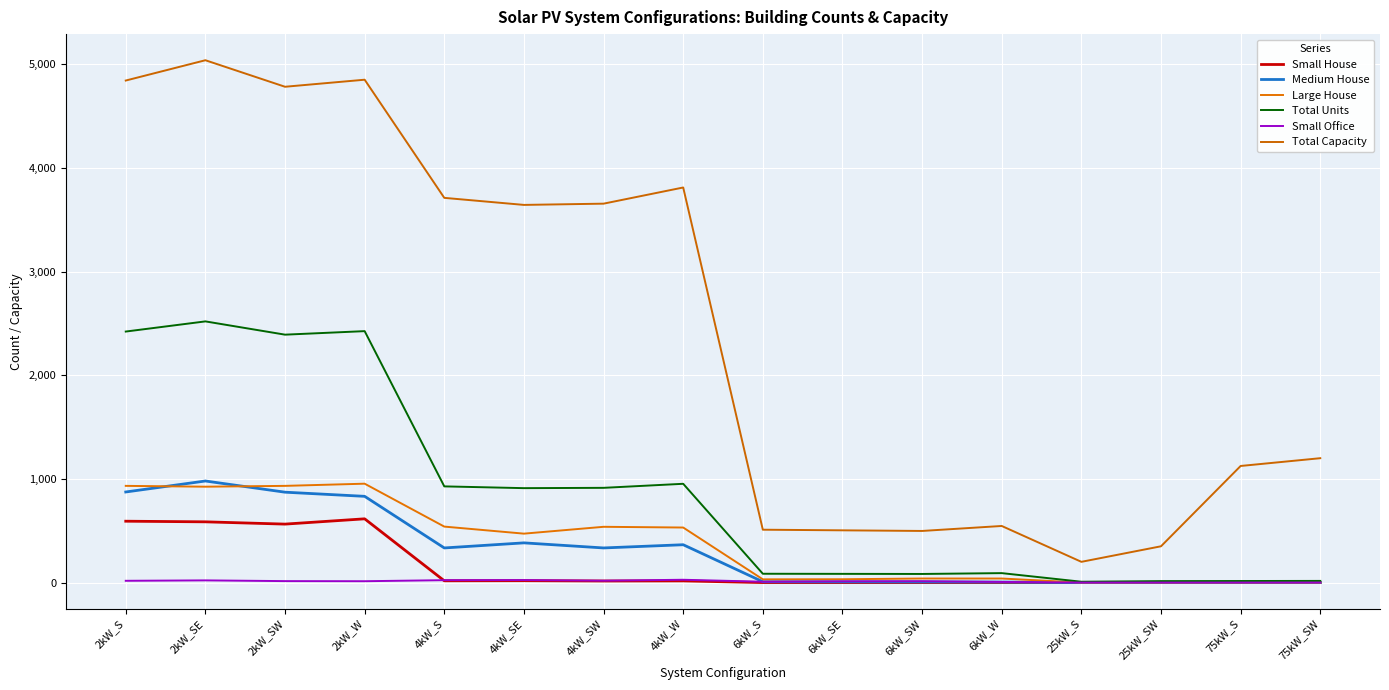

How many lines are shown in the chart?

6